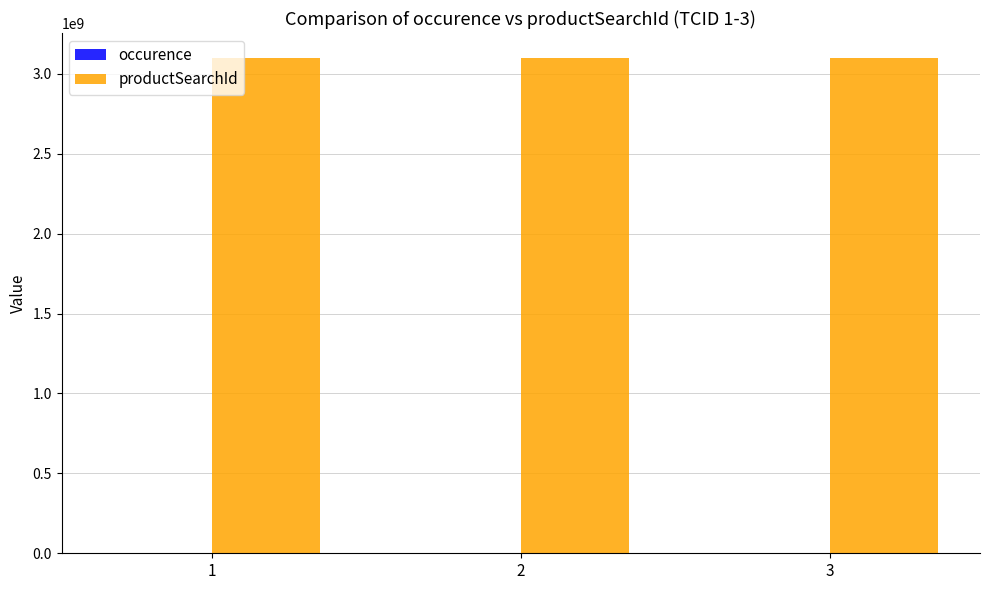

Which series has the largest total across all categories?

productSearchId